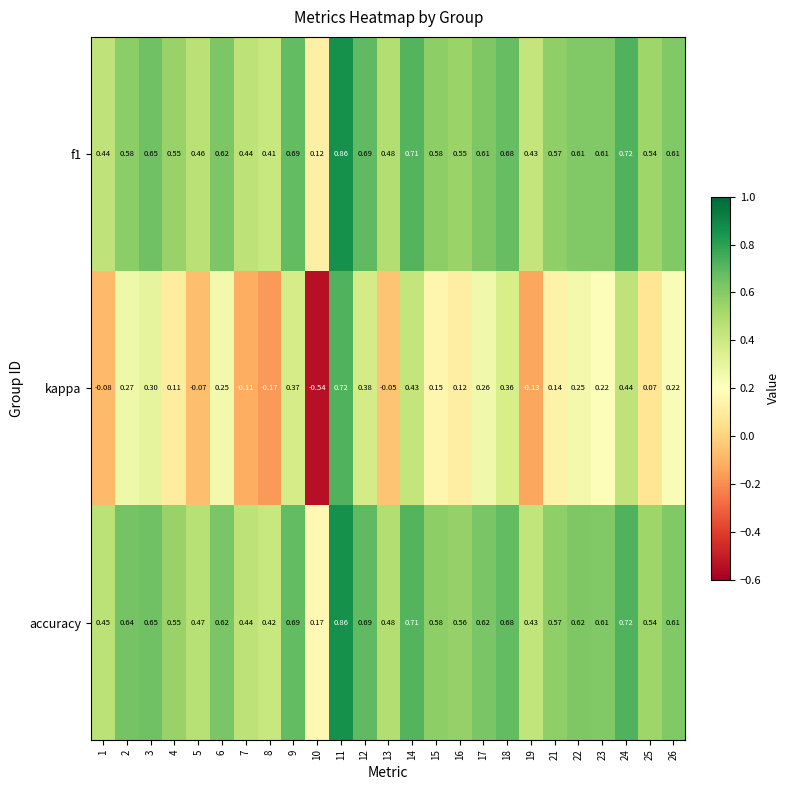

Which series has the largest range (max minus min)?

kappa